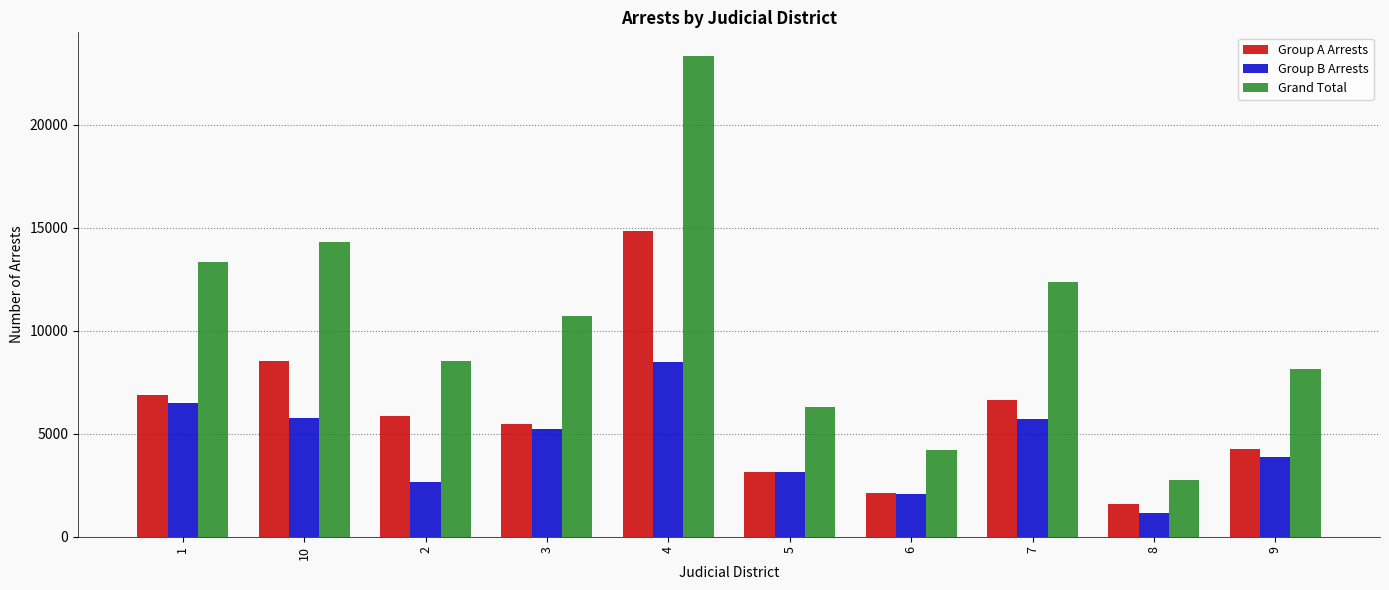

How many series are shown in this chart?

3